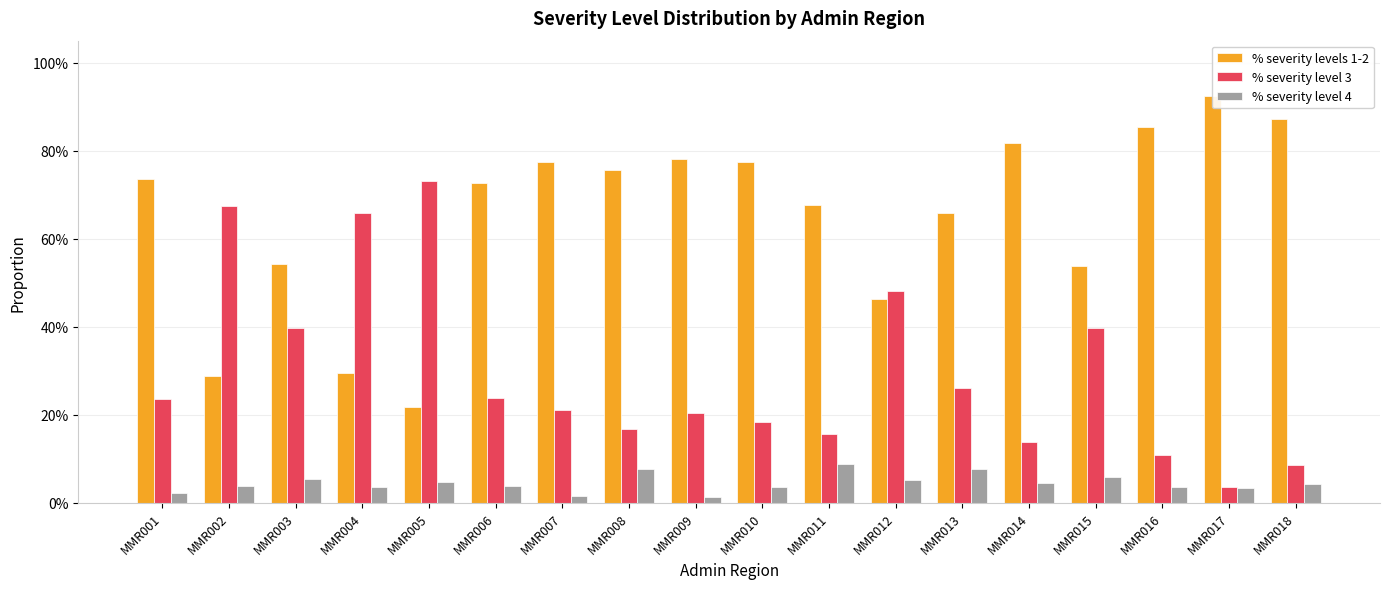

Which category has the highest value in the % severity levels 1-2 series?

MMR017